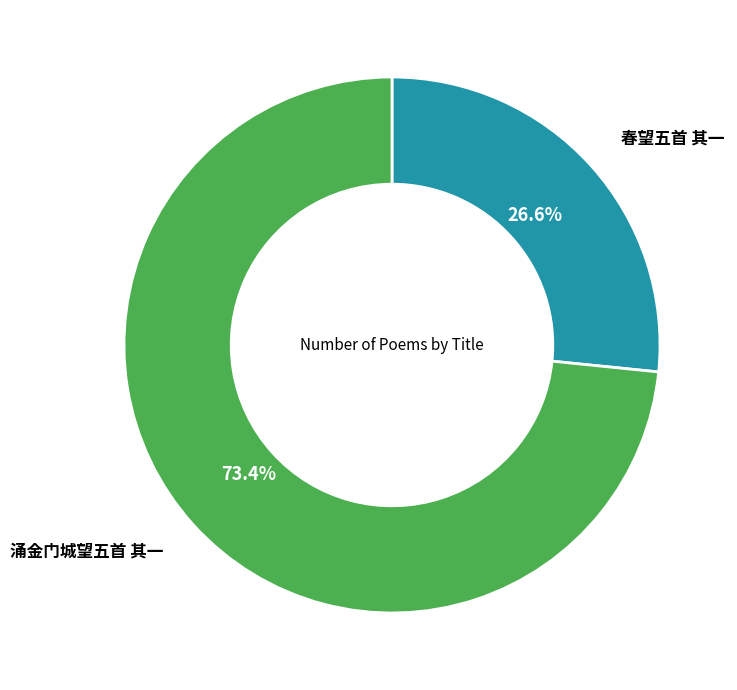

Does any single category account for the majority?

Yes